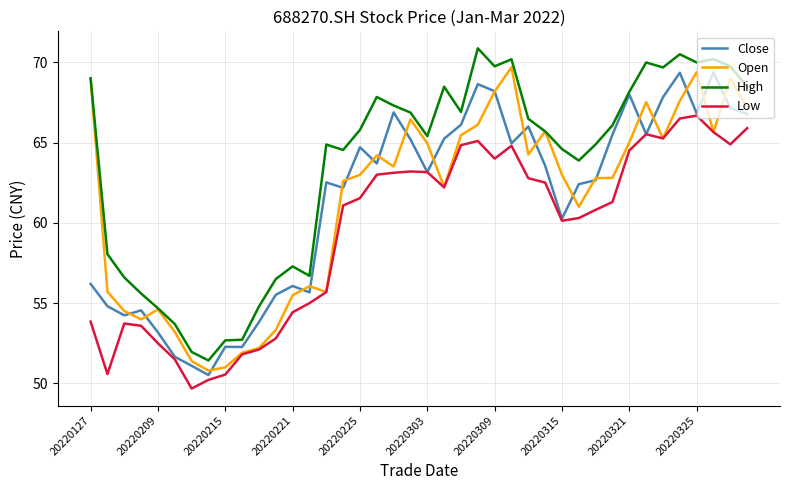

Which series has the largest total across all categories?

High